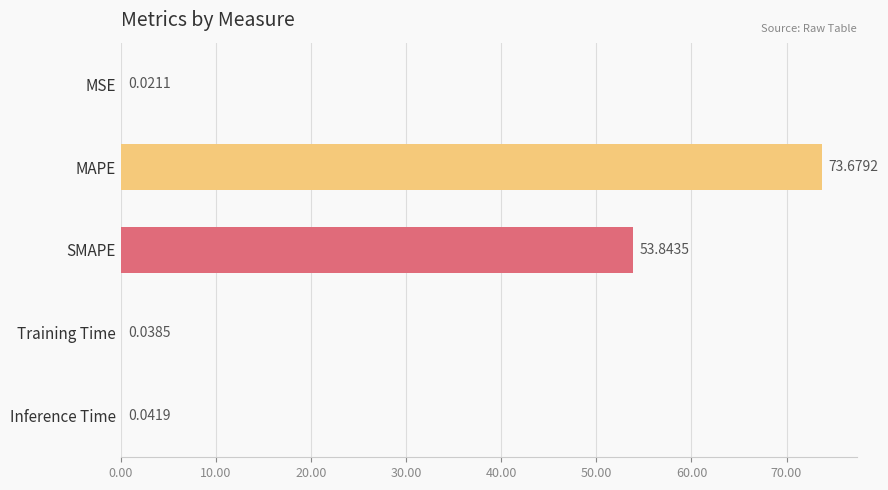

Which label corresponds to the largest value in the chart?

MAPE